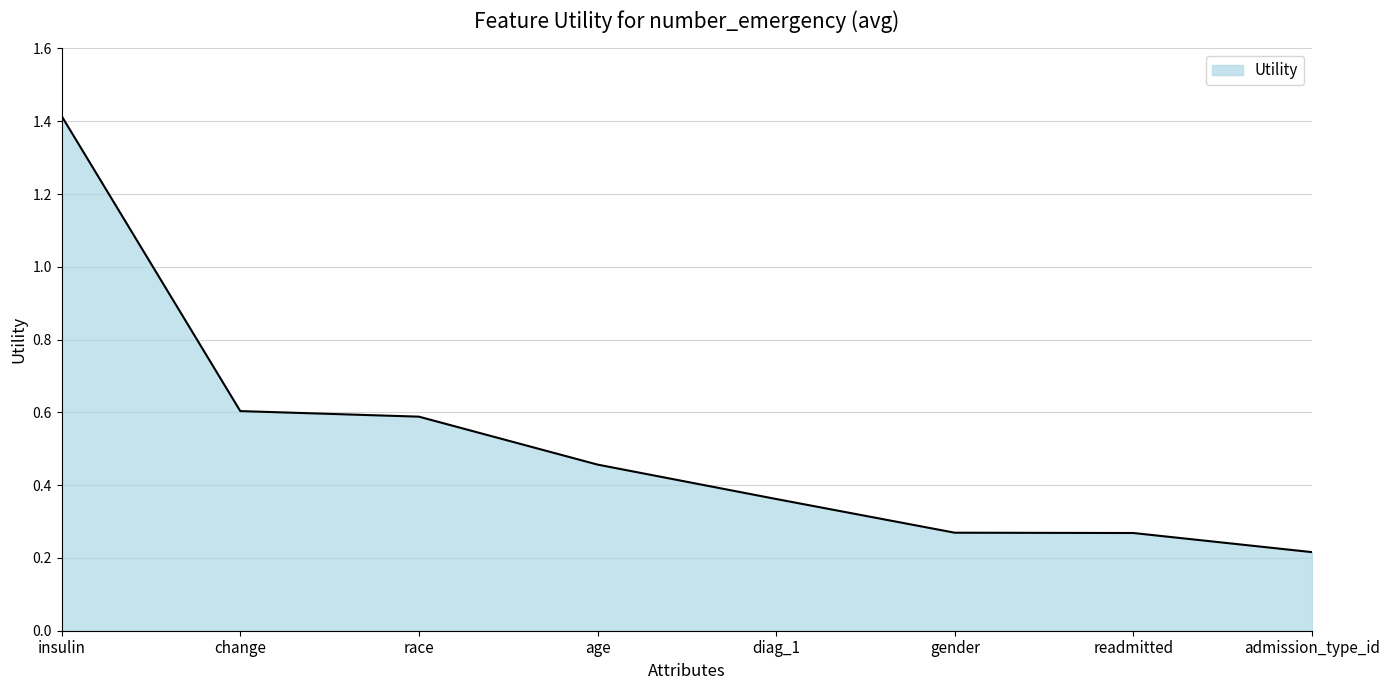

What is the sum of all values?

4.2